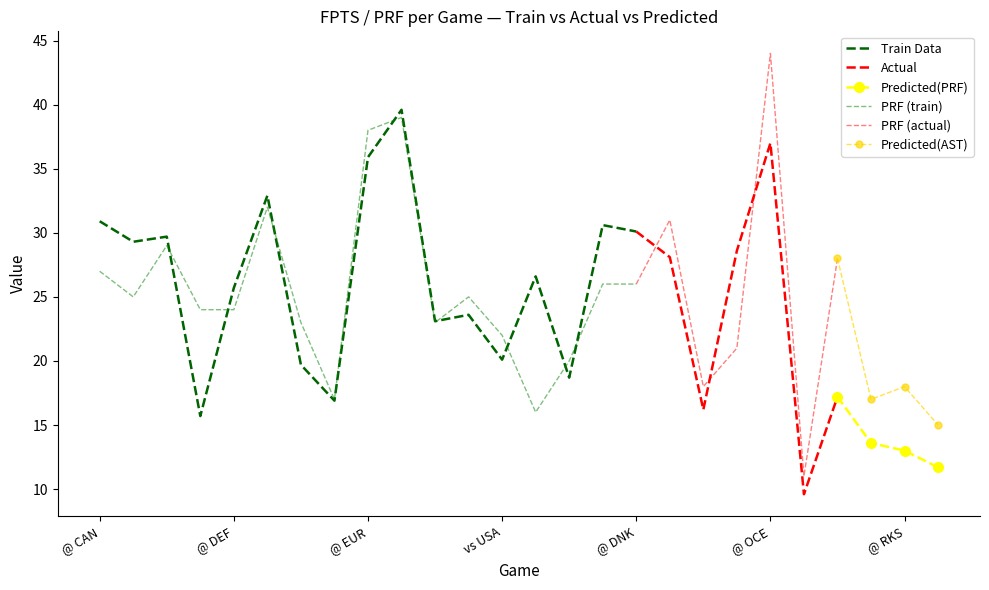

True or false: AST and FPTS intersect in this chart.

False